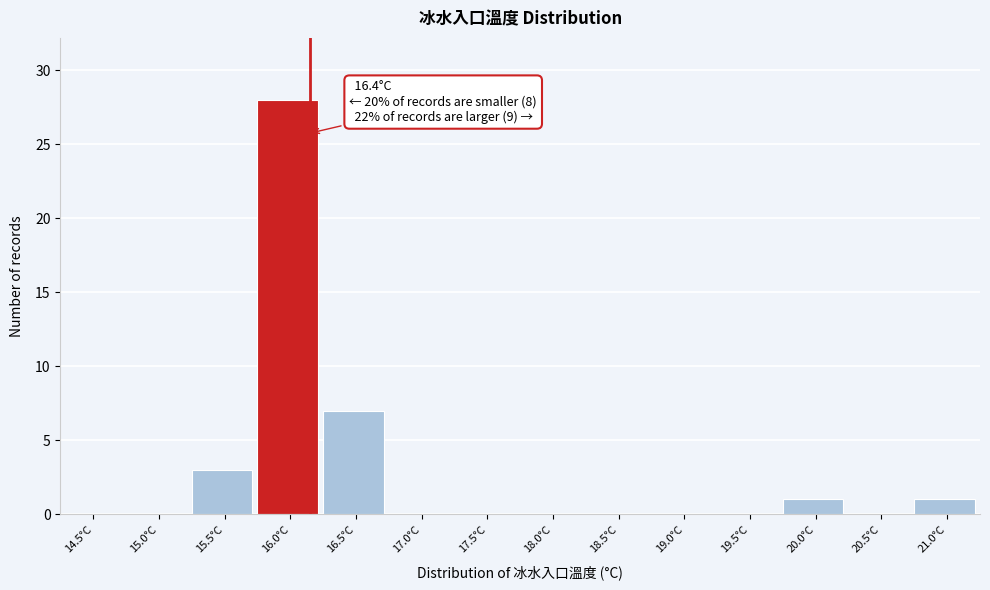

Reading left to right, extract all data points from this chart.

14.5°C=0	15.0°C=0	15.5°C=3	16.0°C=28	16.5°C=7	17.0°C=0	17.5°C=0	18.0°C=0	18.5°C=0	19.0°C=0	19.5°C=0	20.0°C=1	20.5°C=0	21.0°C=1